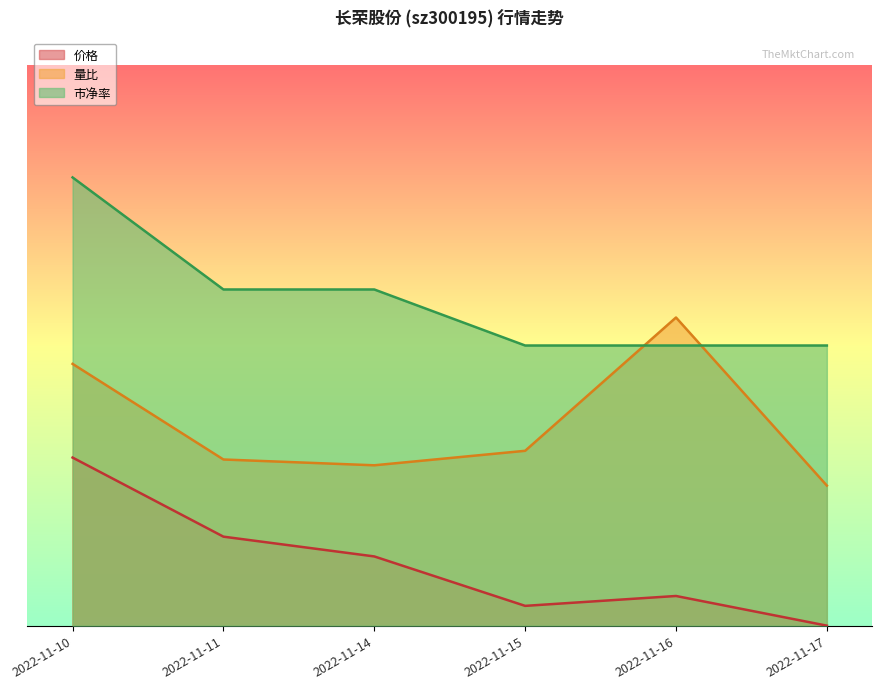

Which series has the largest range (max minus min)?

量比